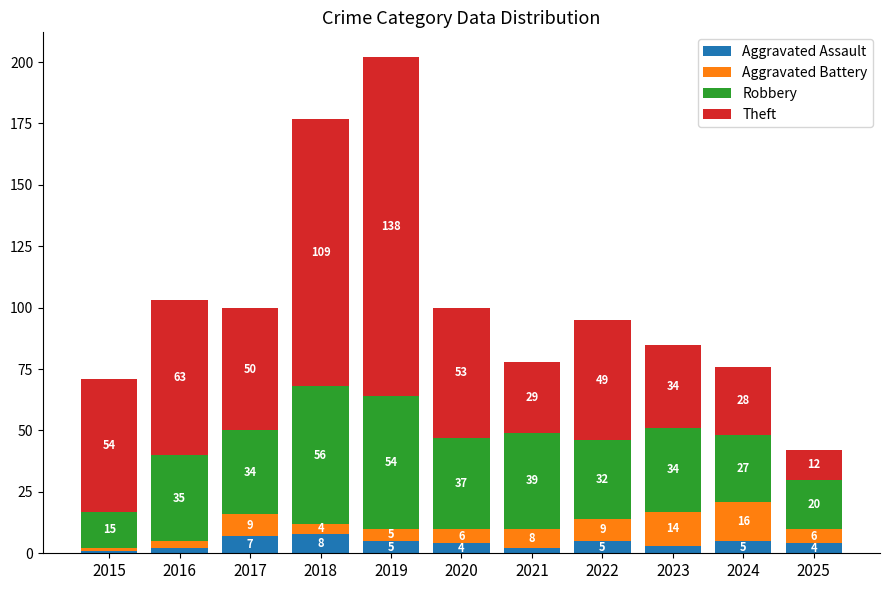

Reading left to right, what are the values for Aggravated Assault?

2015=1	2016=2	2017=7	2018=8	2019=5	2020=4	2021=2	2022=5	2023=3	2024=5	2025=4